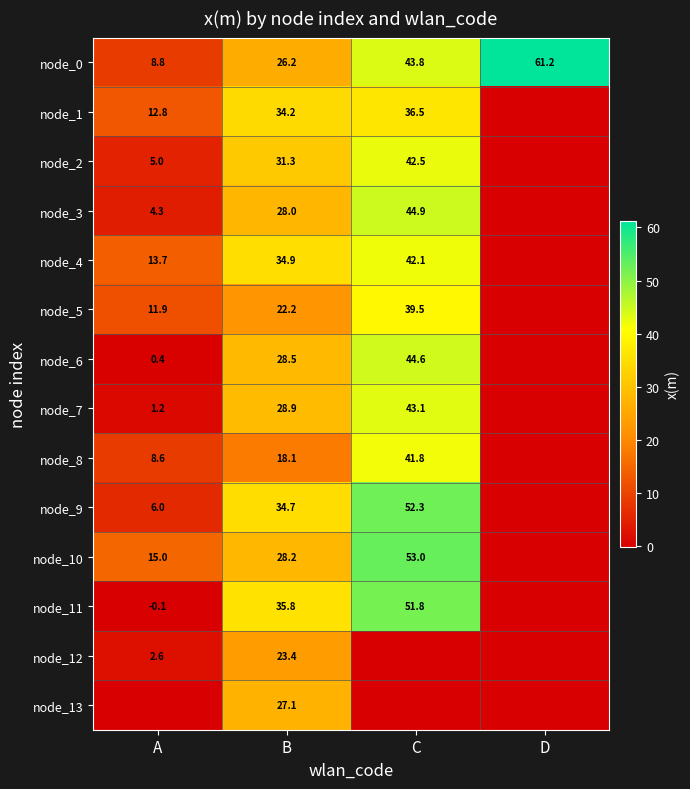

The value of node_0 at C is 22.1. True or false?

False